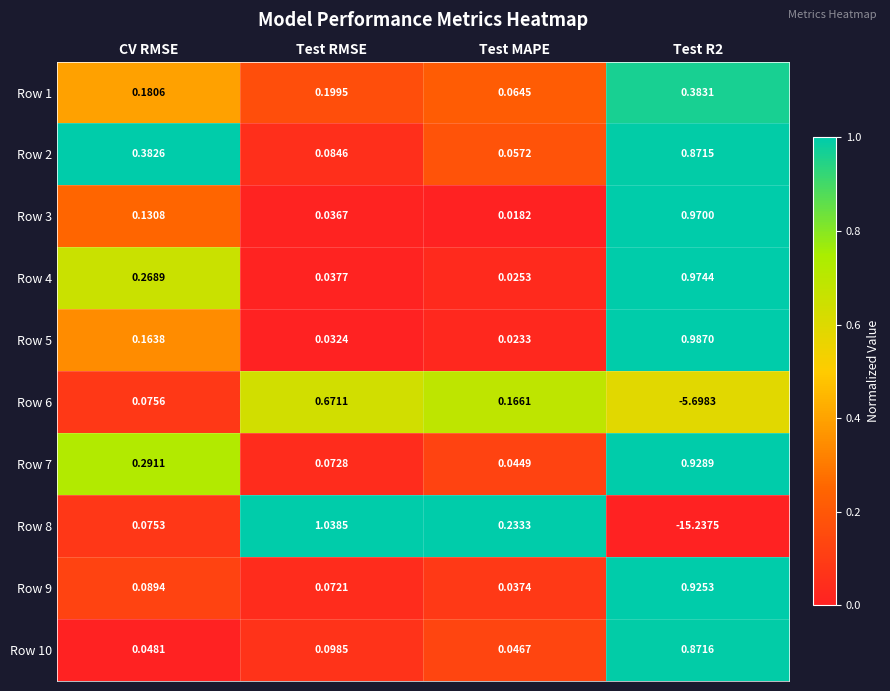

Which category has the lowest value in the Row 2 series?

Test MAPE